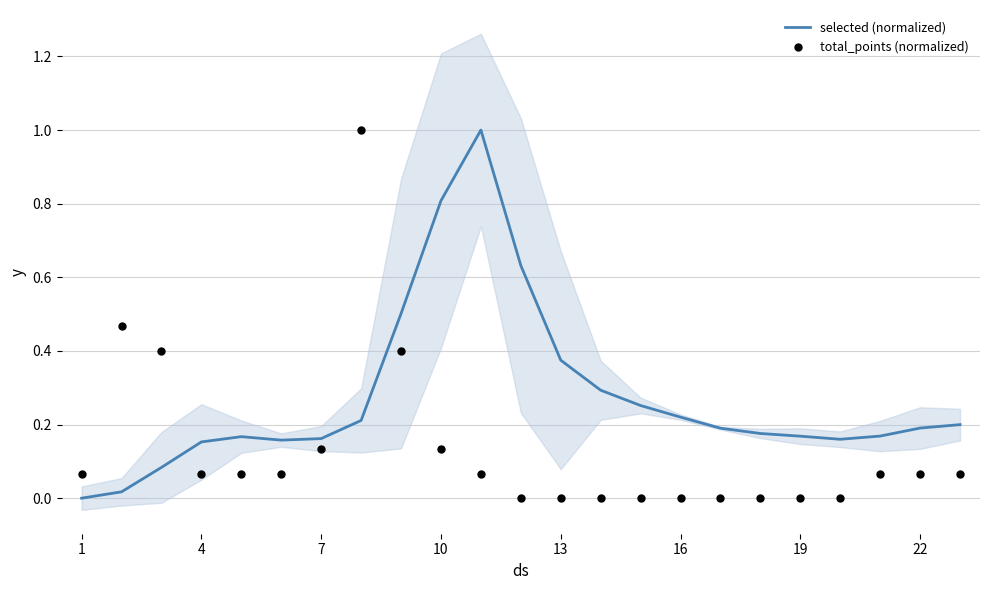

Is it true that selected (normalized) equals 0.6 at 13?

False